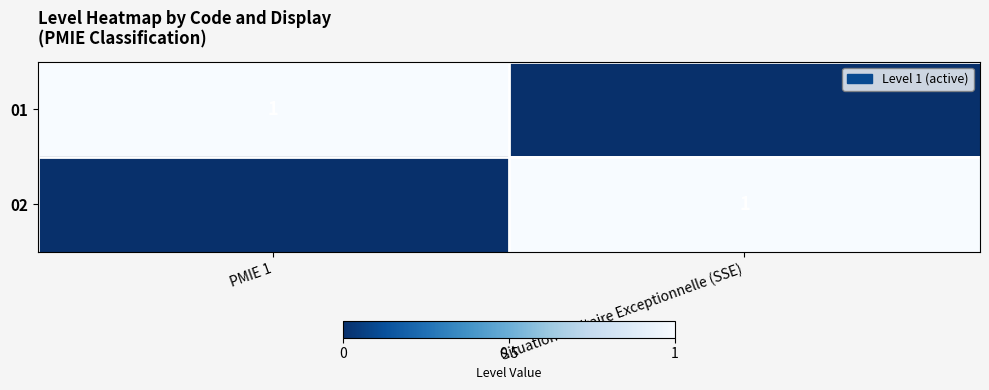

Count the number of categories in the chart.

2